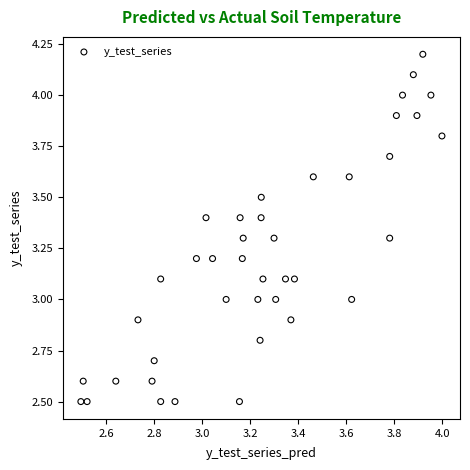

What is the range of Y values (max minus min)?

1.7